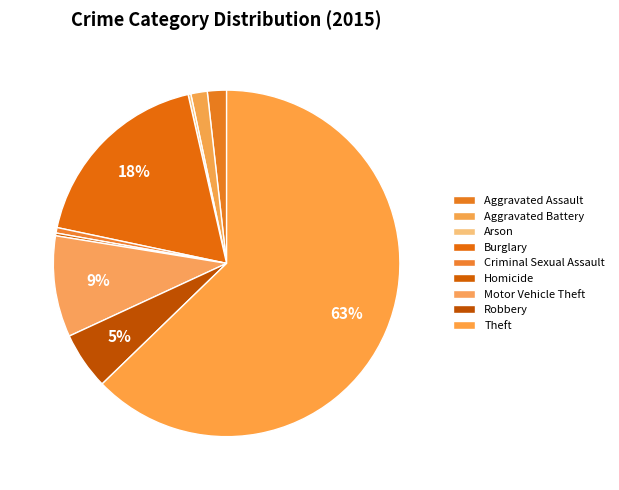

Is it true that Aggravated Assault is 1% of the pie?

False